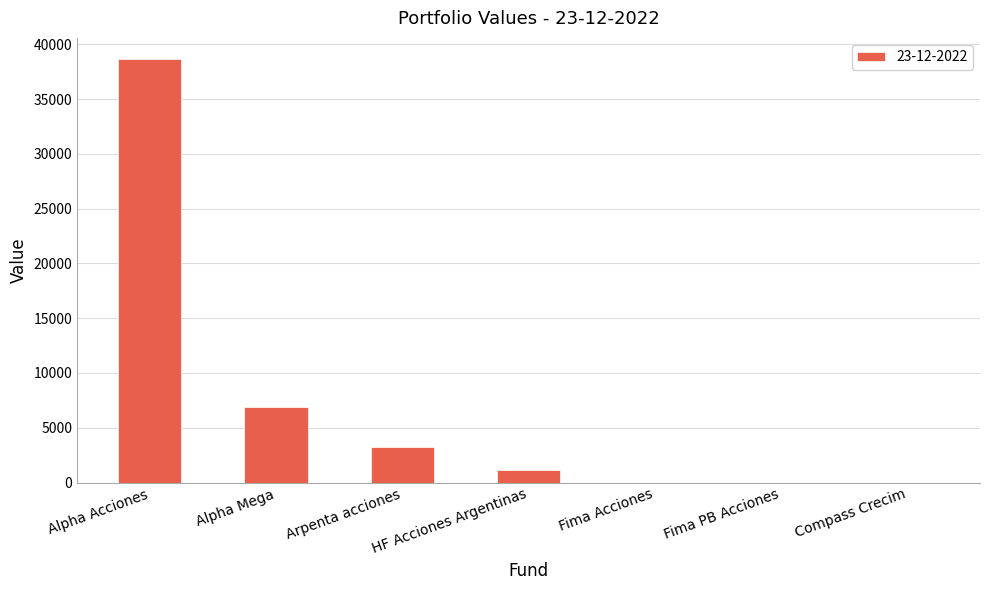

Is it true that the value at Arpenta acciones is 1496.4?

False